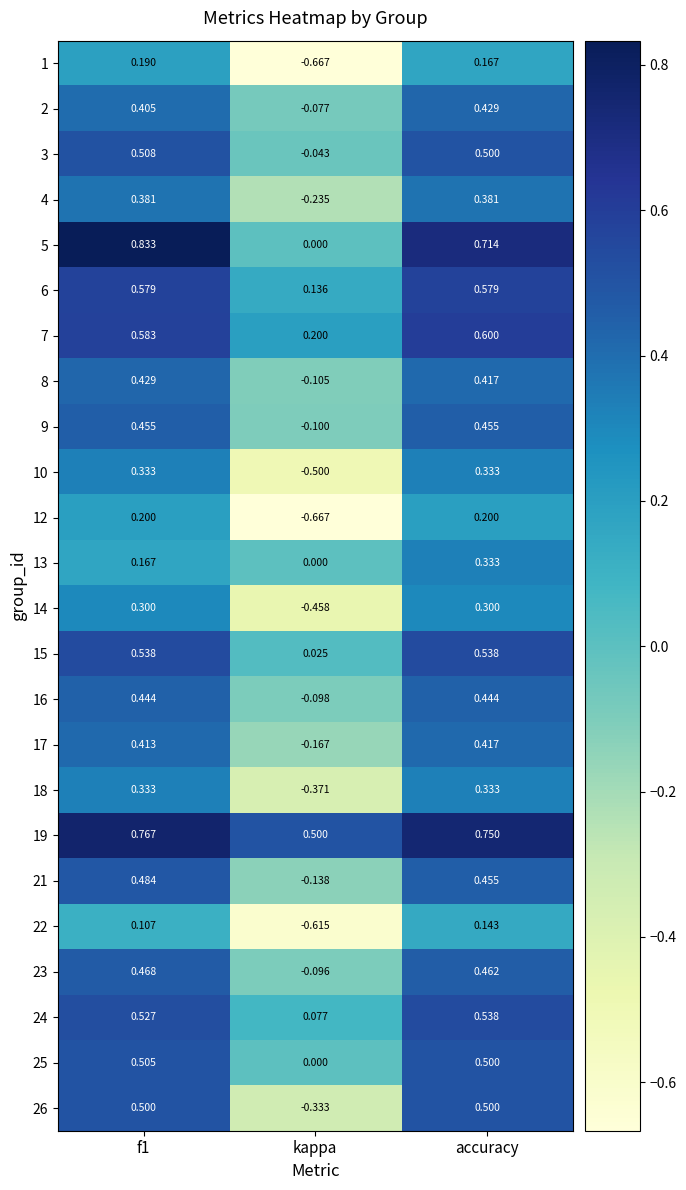

At which category is the sum across all series the highest?

accuracy